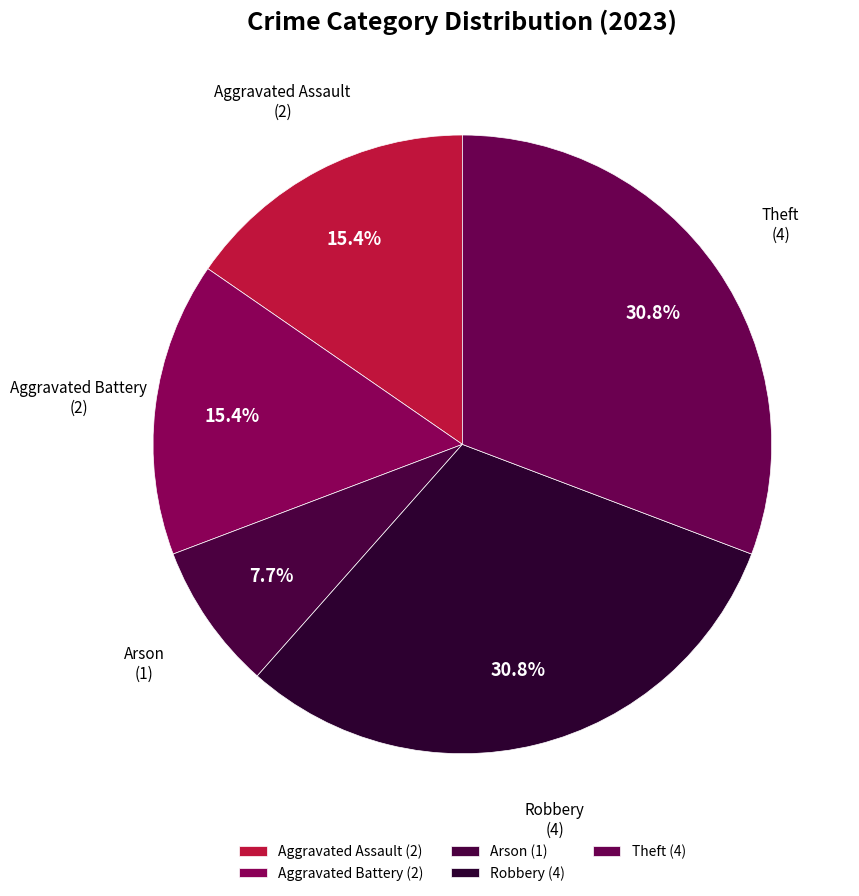

To the nearest percent, what is the difference between the Aggravated Assault and Arson slice percentages?

8%